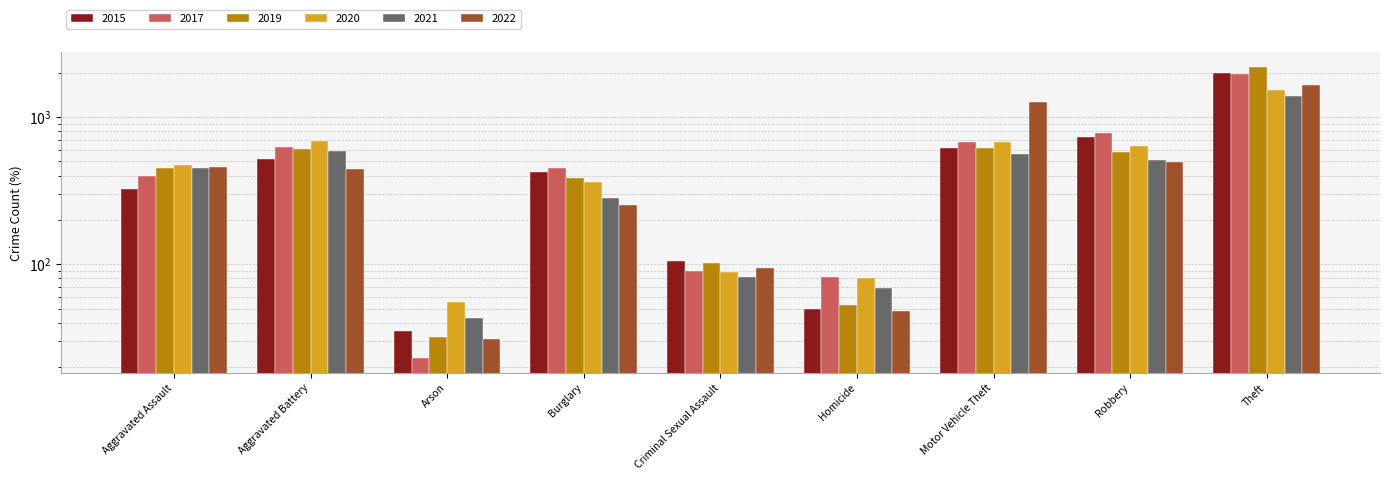

Which series has the largest total across all categories?

2017